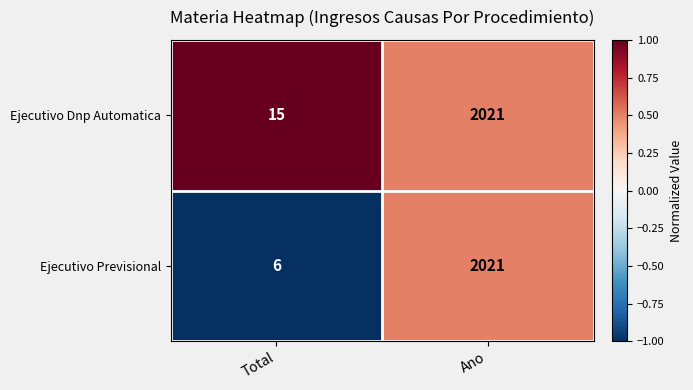

What is the maximum value shown in the chart?

2021